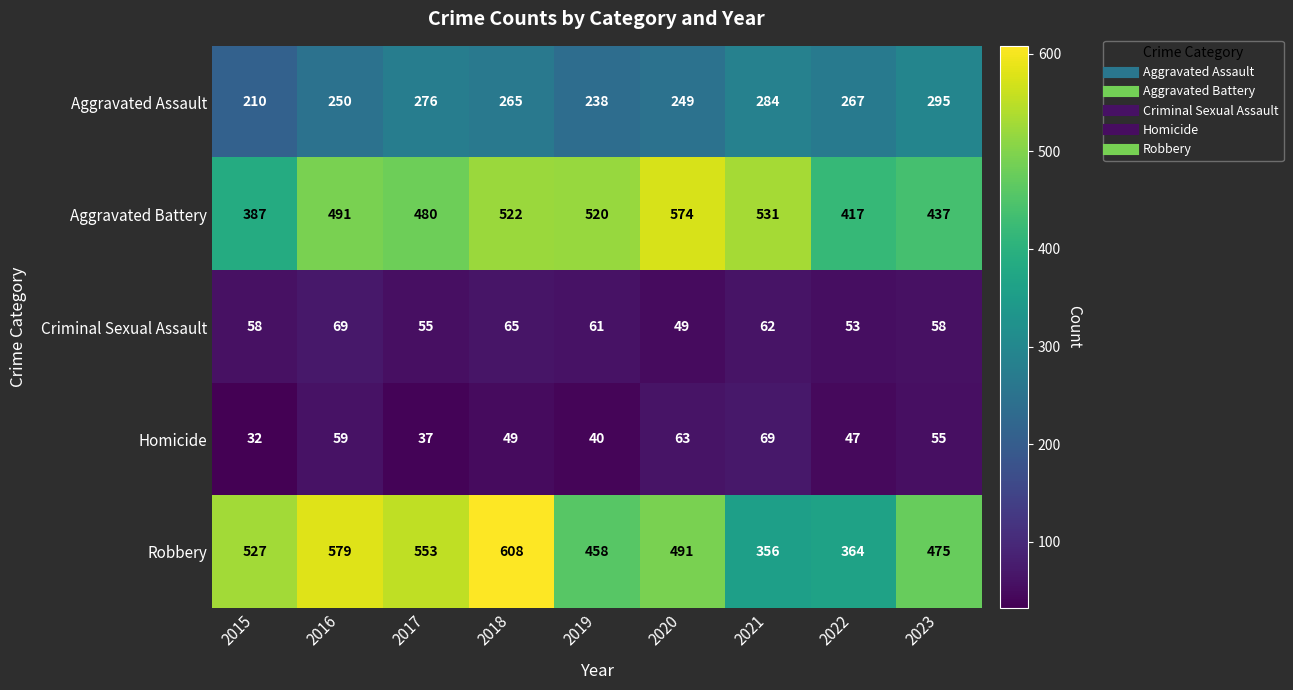

What is the spread (max minus min) of values at 2022?

370